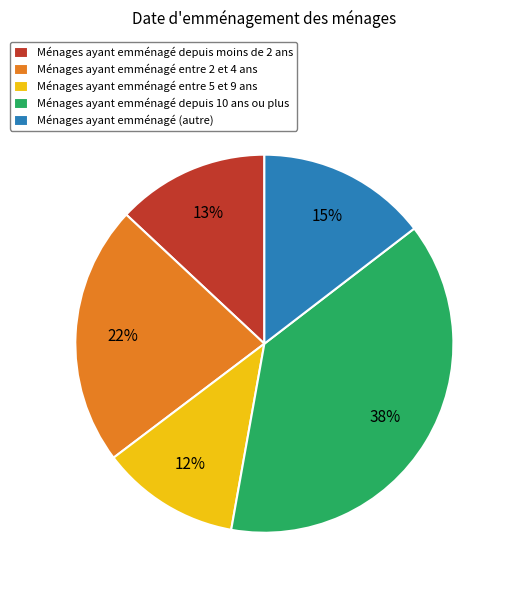

Which category has the biggest portion of the pie?

Ménages ayant emménagé depuis 10 ans ou plus